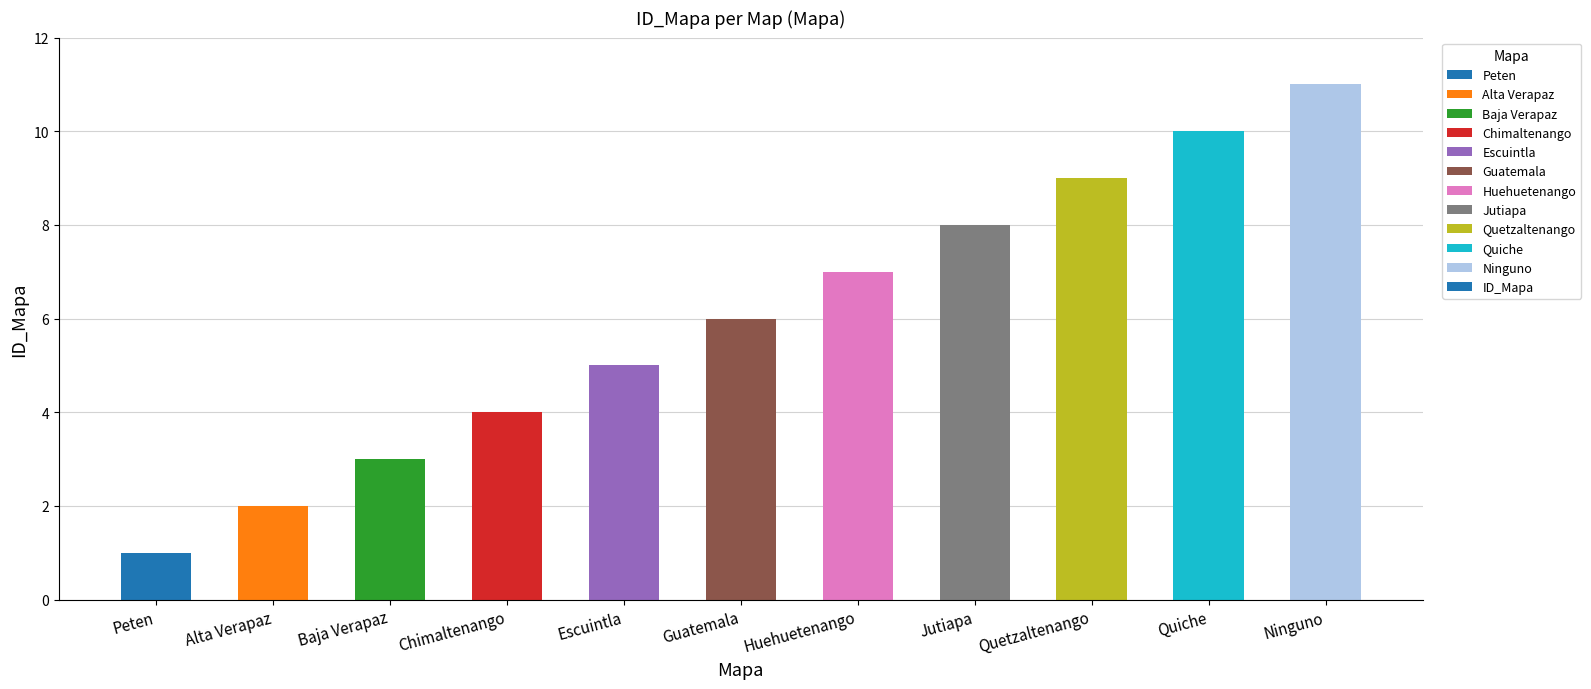

Which label corresponds to the largest value in the chart?

Ninguno